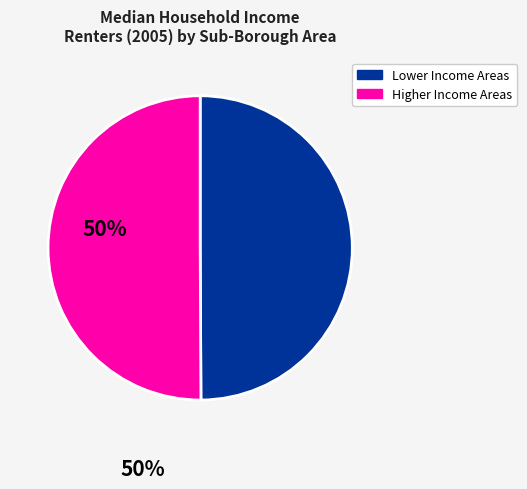

Count the number of slices in the pie.

2